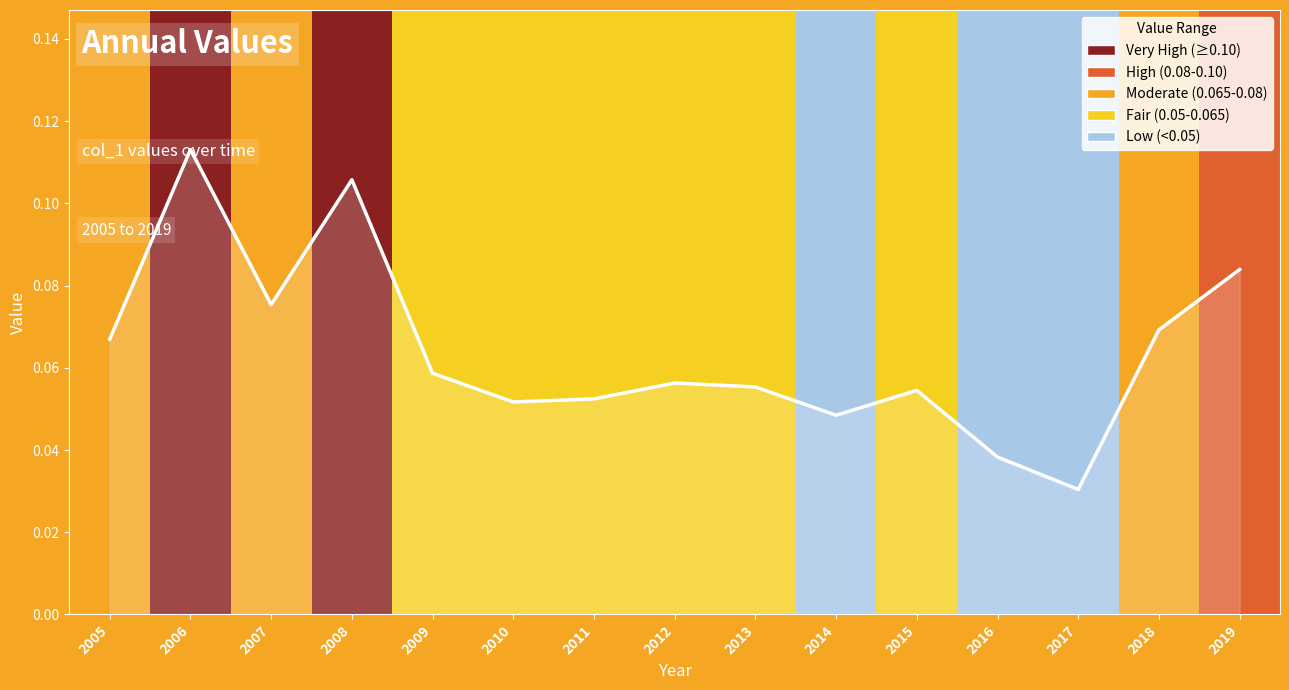

Which label corresponds to the largest value in the chart?

2006